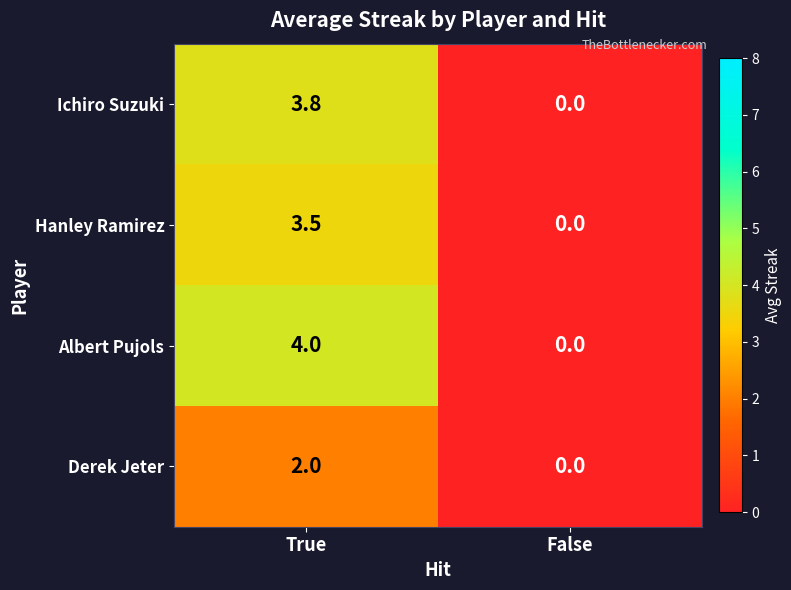

At True, list the series in order from largest to smallest.

Albert Pujols, Ichiro Suzuki, Hanley Ramirez, Derek Jeter